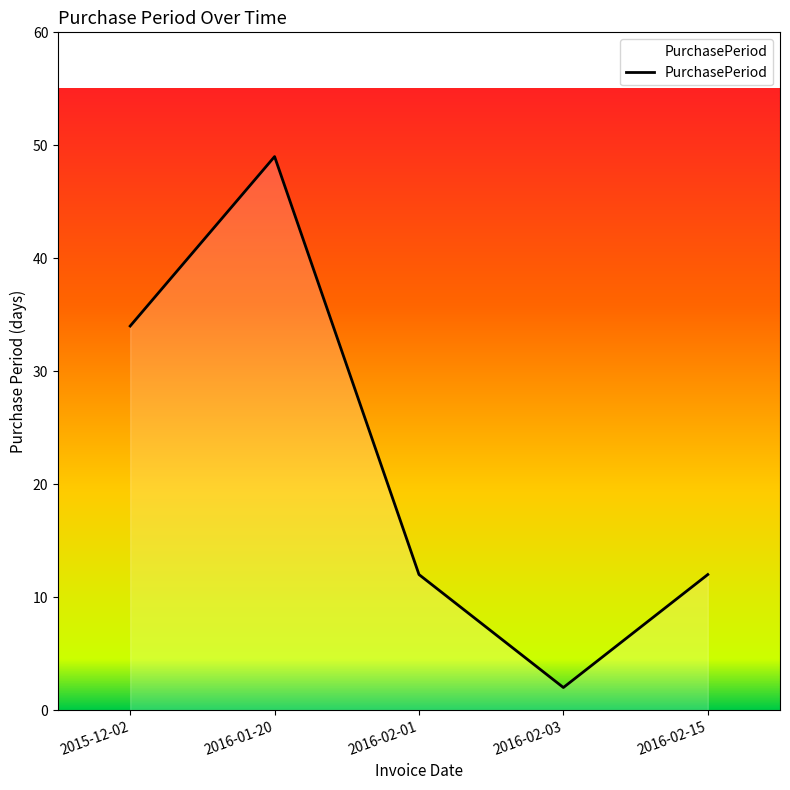

Does the chart have visible grid lines?

No